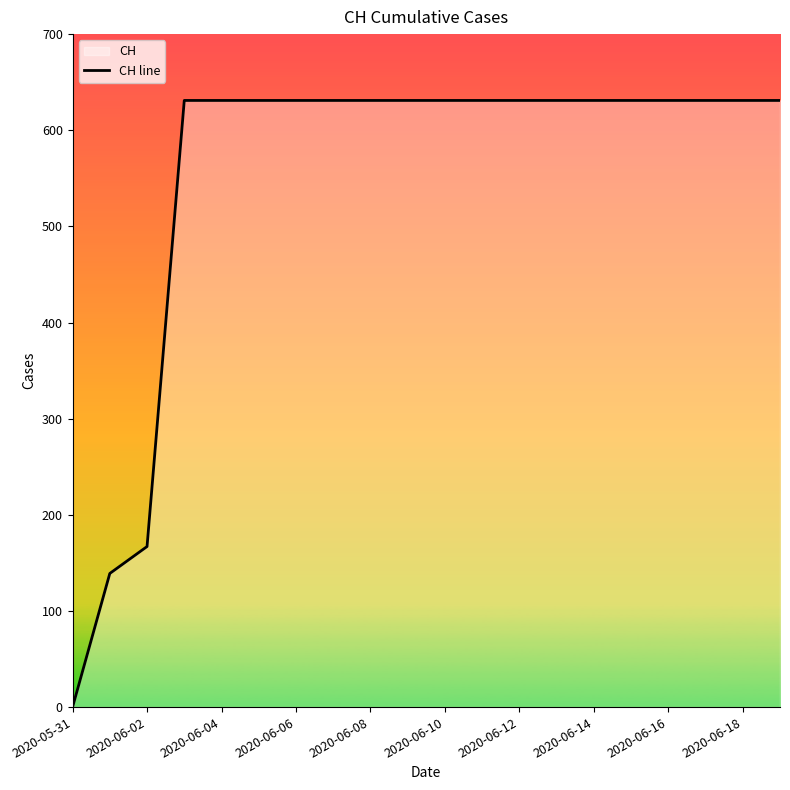

What is the difference between the values at 2020-05-31 and 2020-06-18?

631